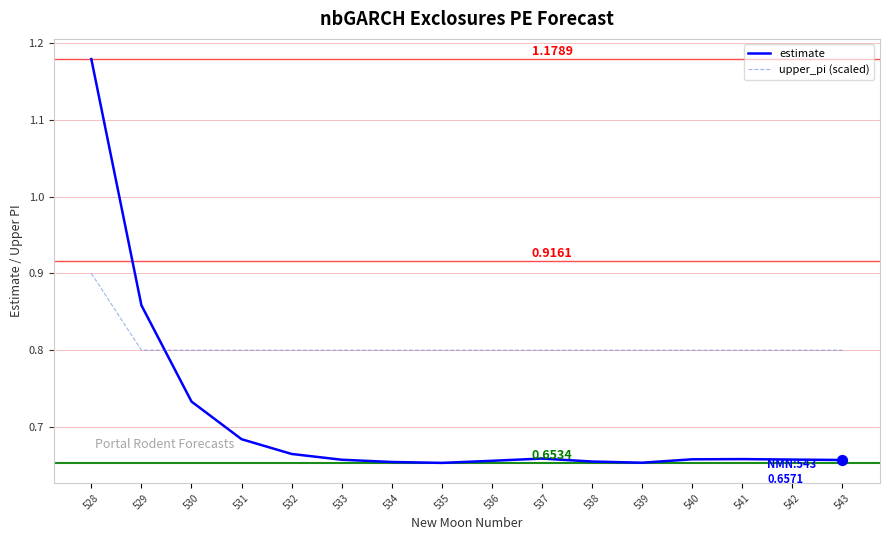

At how many categories does at least one series exceed 1?

1